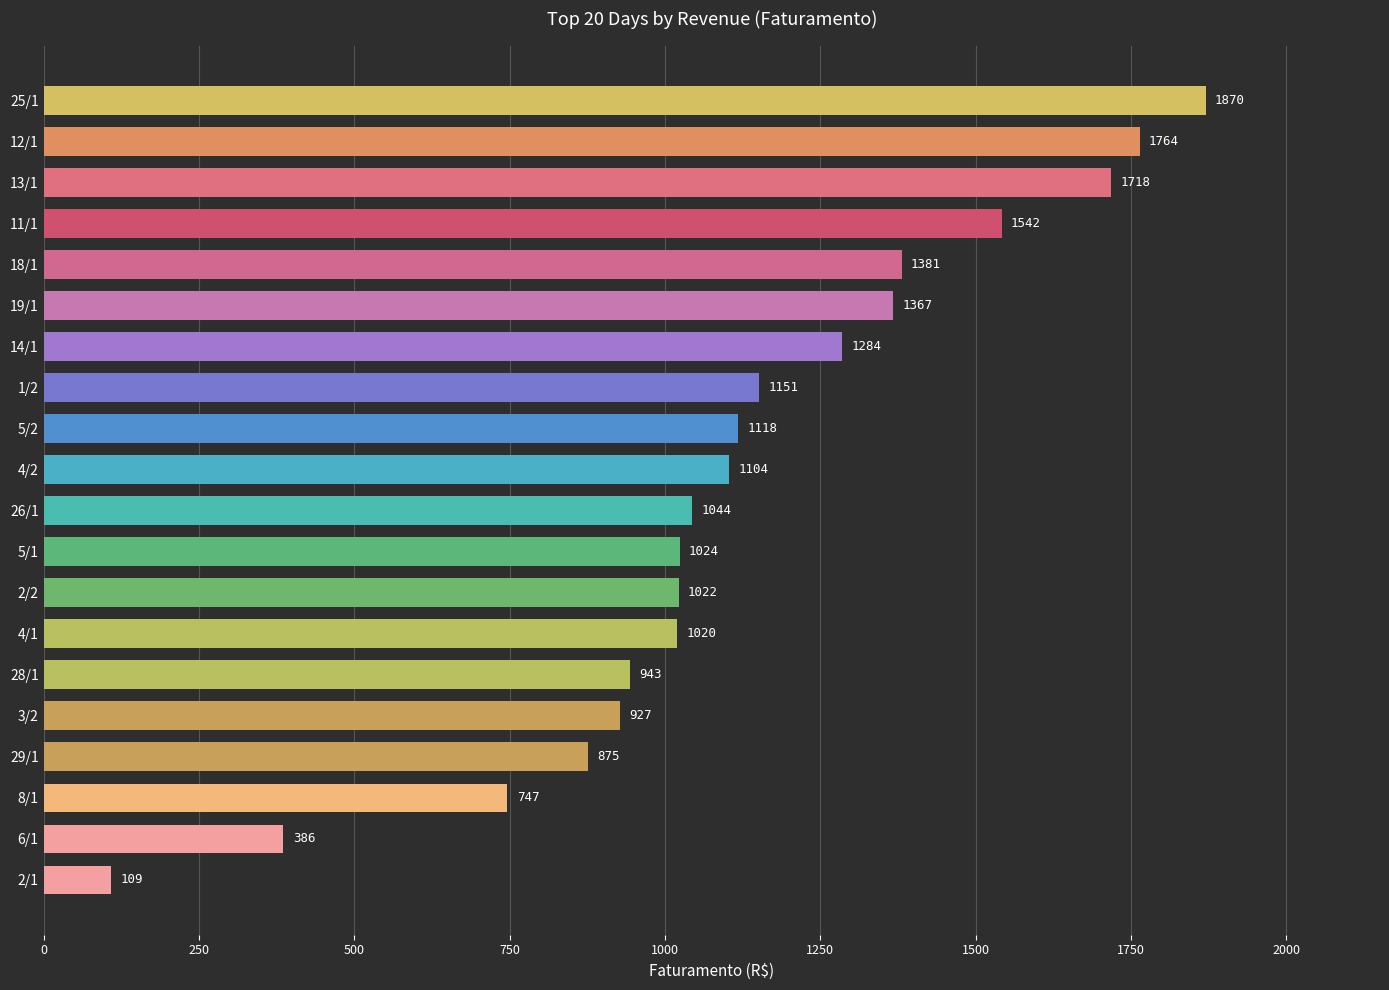

What is the sum of the values at 3/2 and 19/1?

2294.0